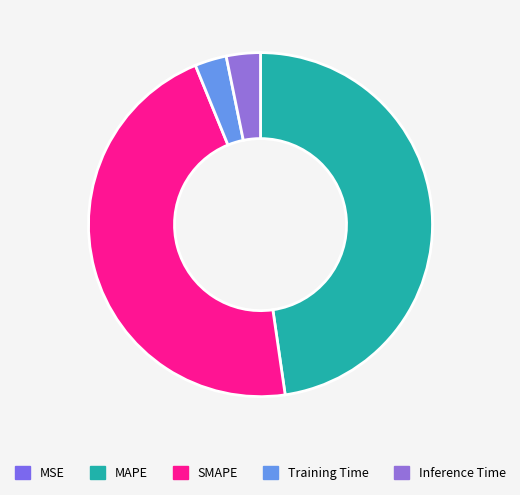

Rank the categories by value from highest to lowest.

MAPE, SMAPE, Inference Time, Training Time, MSE